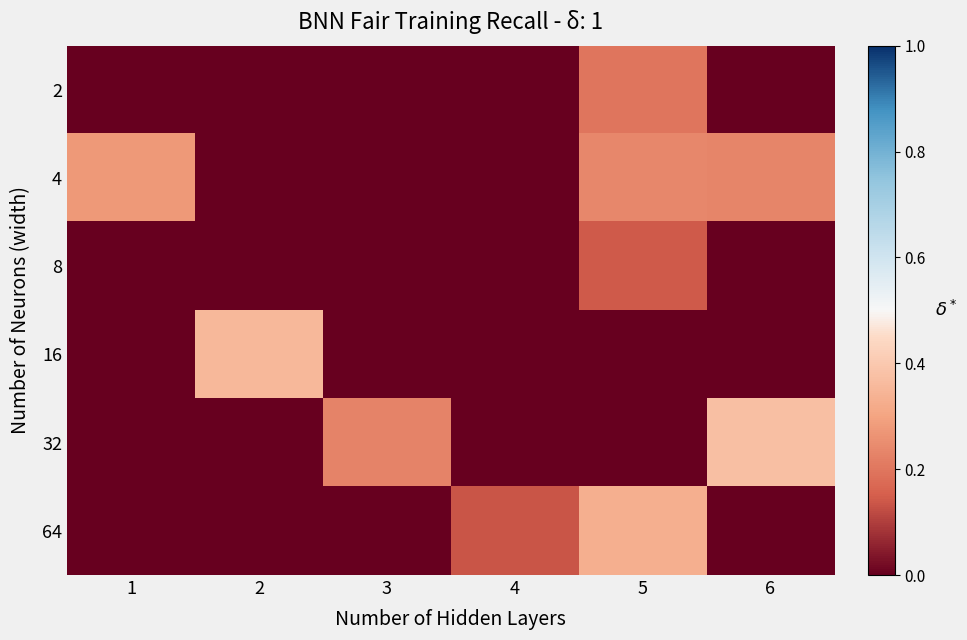

Reading left to right, list all the values displayed in this chart.

2: 1=0.0	2=0.0	3=0.0	4=0.0	5=0.2	6=0.0
4: 1=0.3	2=0.0	3=0.0	4=0.0	5=0.2	6=0.2
8: 1=0.0	2=0.0	3=0.0	4=0.0	5=0.1	6=0.0
16: 1=0.0	2=0.4	3=0.0	4=0.0	5=0.0	6=0.0
32: 1=0.0	2=0.0	3=0.2	4=0.0	5=0.0	6=0.4
64: 1=0.0	2=0.0	3=0.0	4=0.1	5=0.3	6=0.0